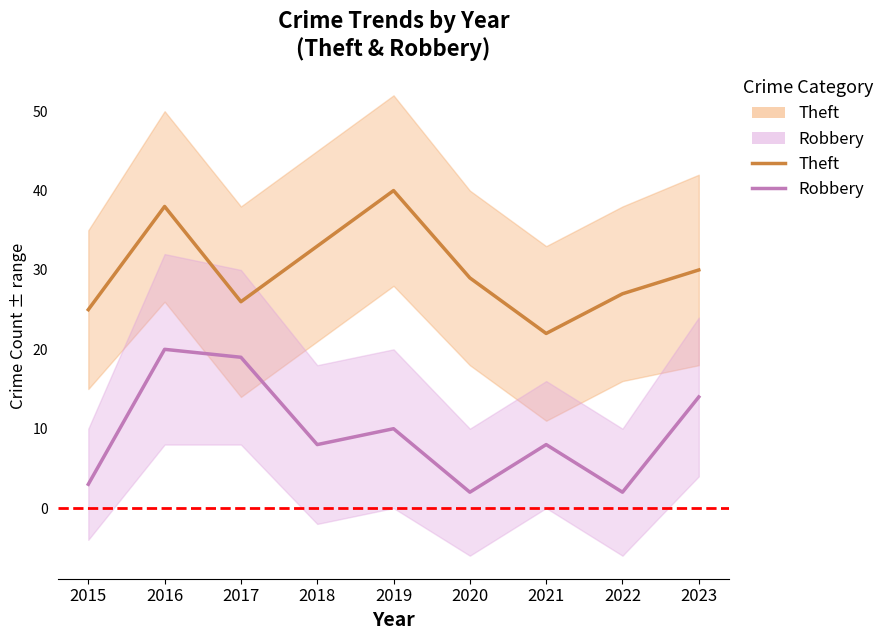

At 2017, list the series in order from largest to smallest.

Theft_line, Robbery_line